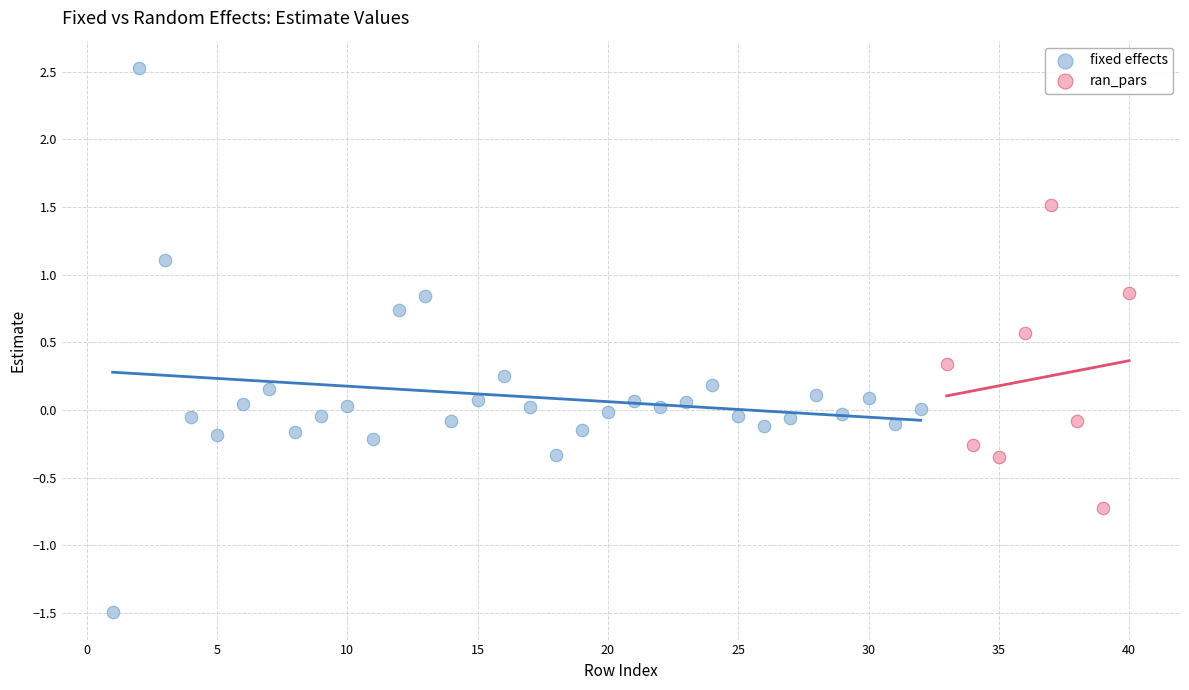

Which series has the widest spread of Y values?

fixed effects